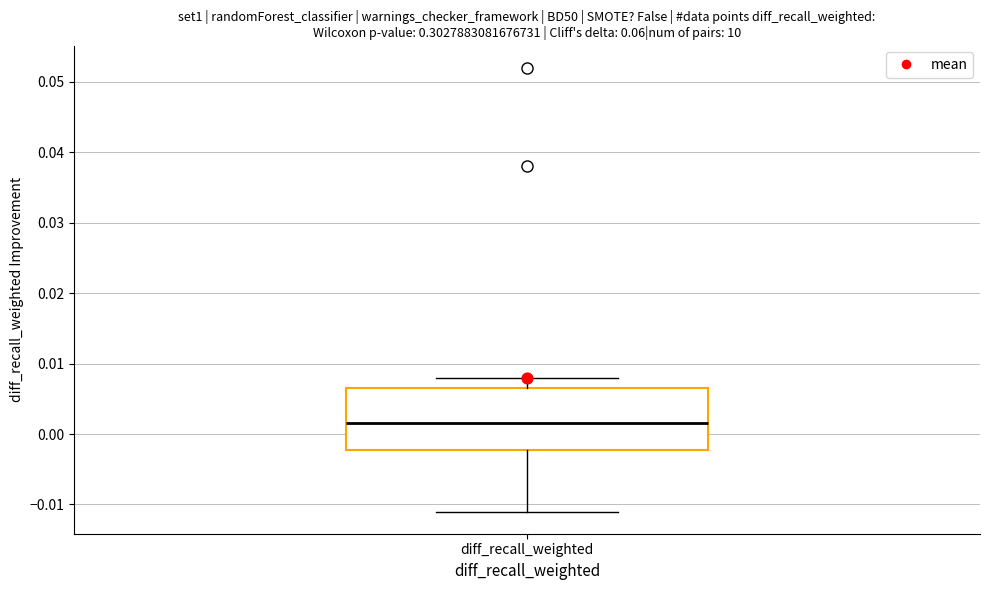

Read this box plot against the y-axis: the position of the median line, the range covered by the box, and the ends of both whiskers. The values are not printed on the chart, so give them approximately, as read against the axis.

median 0.002, box -0.002 to 0.007, whiskers -0.011 to 0.008